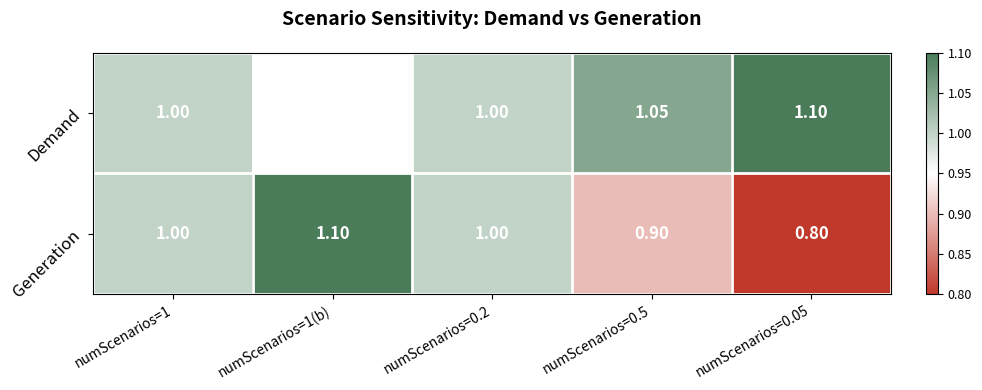

At numScenarios=0.5, list the series in order from largest to smallest.

Demand, Generation